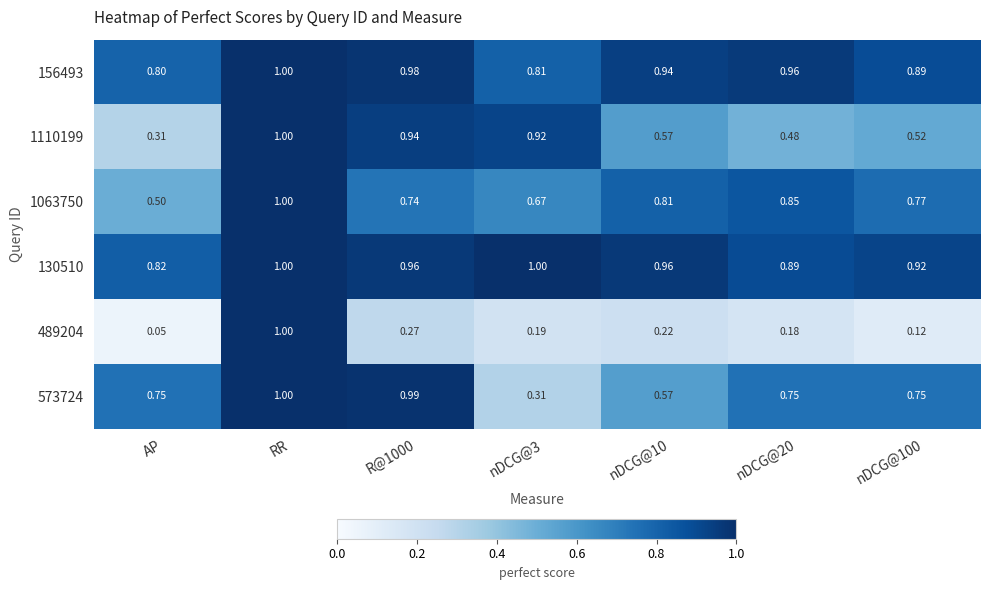

How many series are shown in this chart?

6